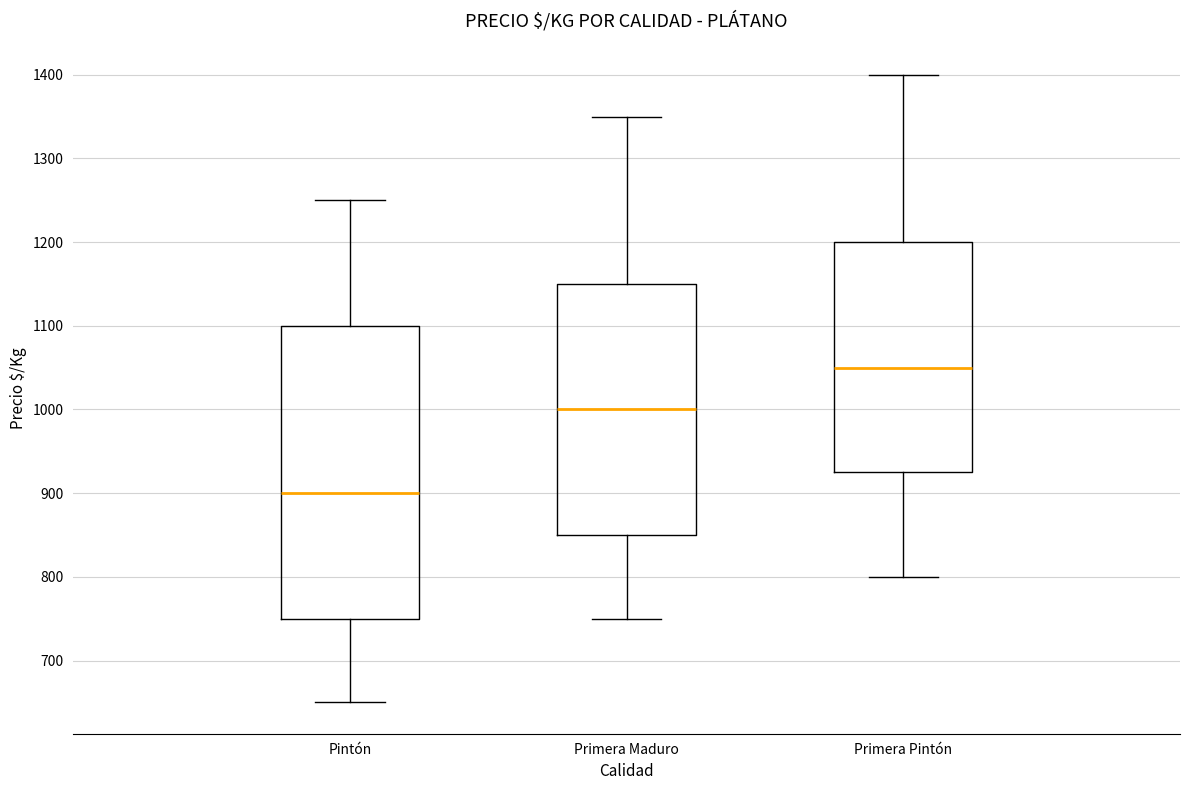

Comparing the boxes themselves (not the whiskers), which one is the tallest?

Pintón